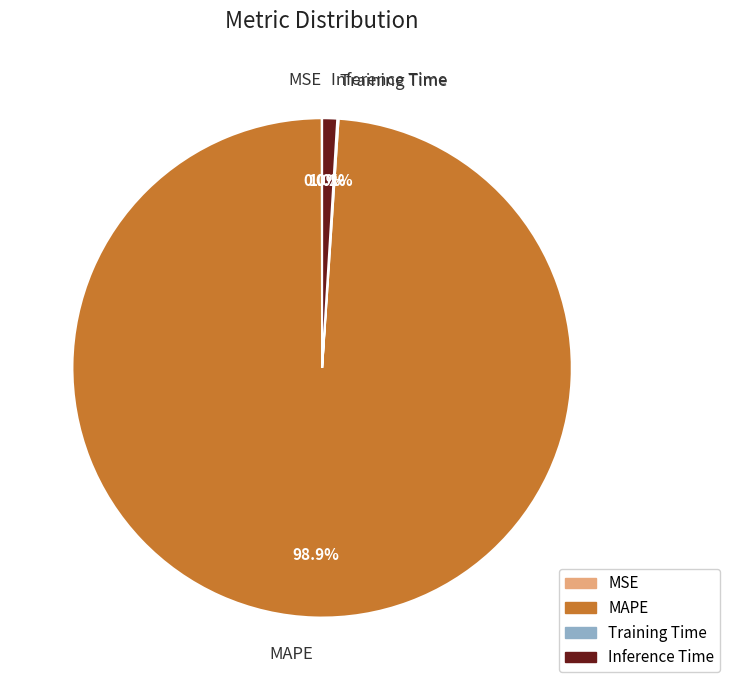

Does any single category account for the majority?

Yes